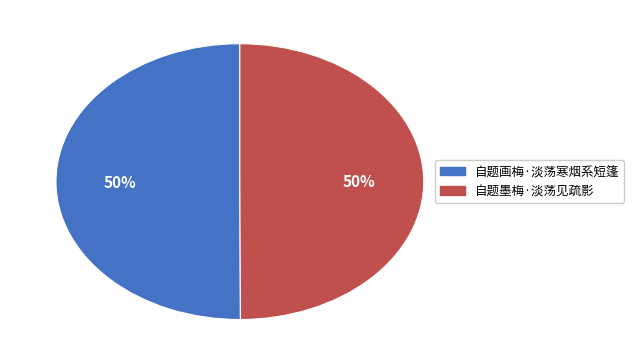

What is the ratio of the value at 自题墨梅·淡荡见疏影 to the value at 自题画梅·淡荡寒烟系短篷?

1.0